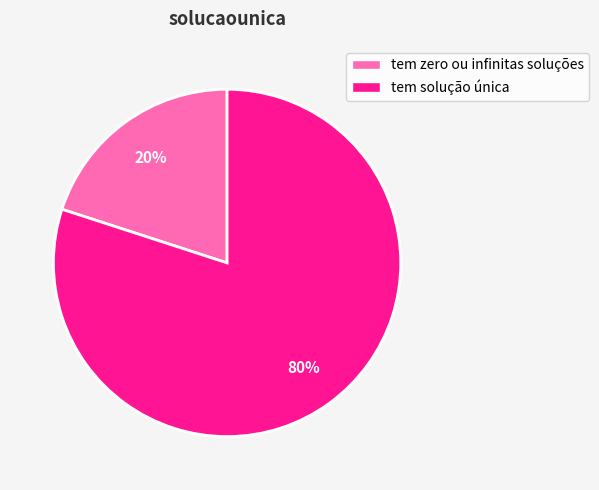

Which has a higher value, tem zero ou infinitas soluções or tem solução única?

tem solução única